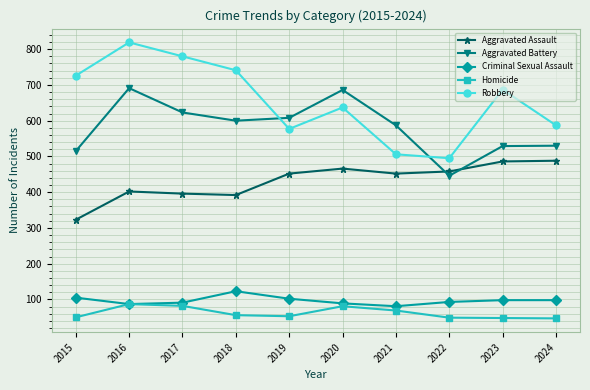

Is it true that Criminal Sexual Assault equals 26 at 2019?

False